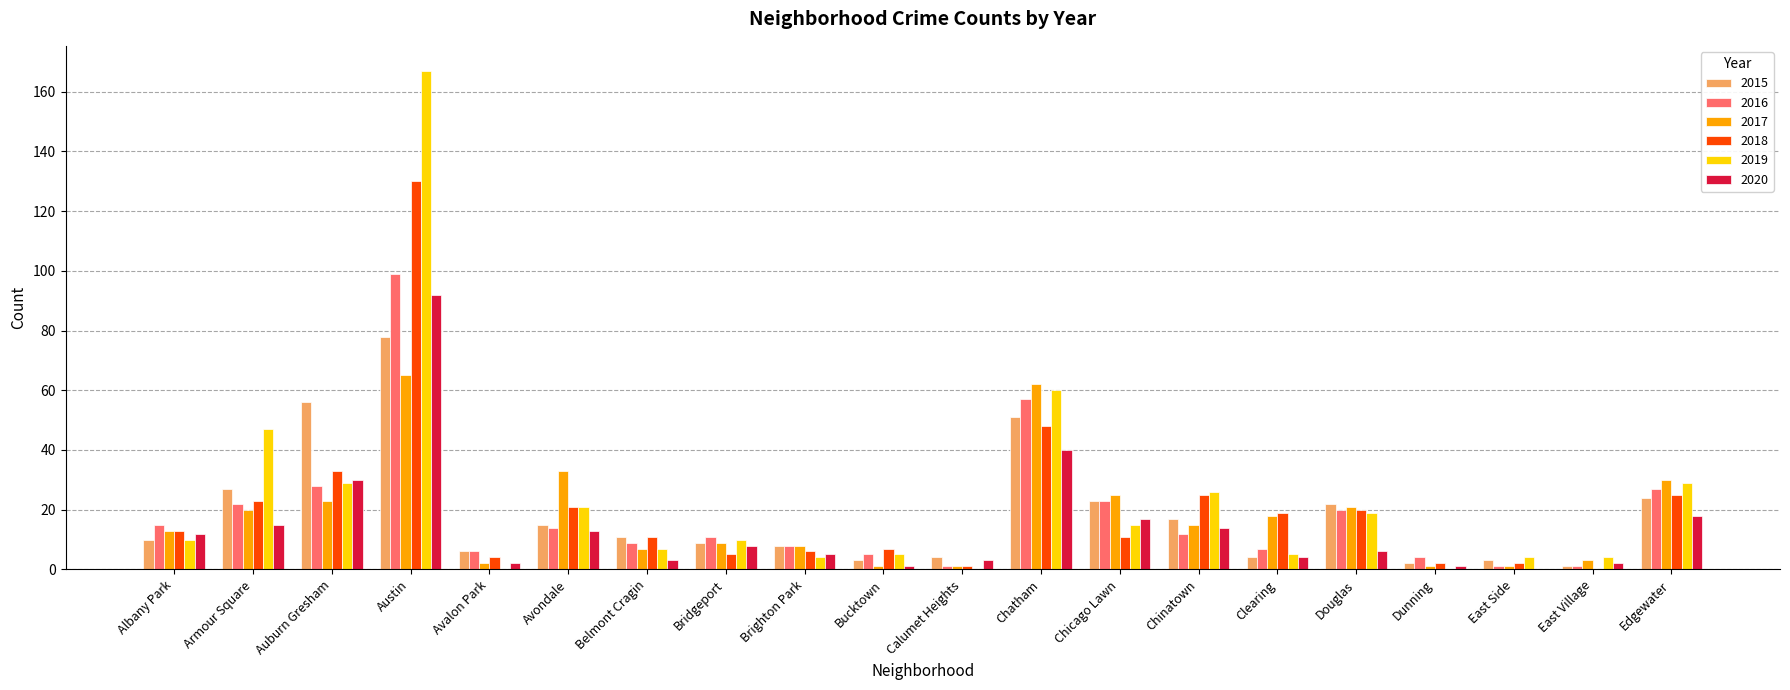

Which series changed the most between Armour Square and Avalon Park?

2019